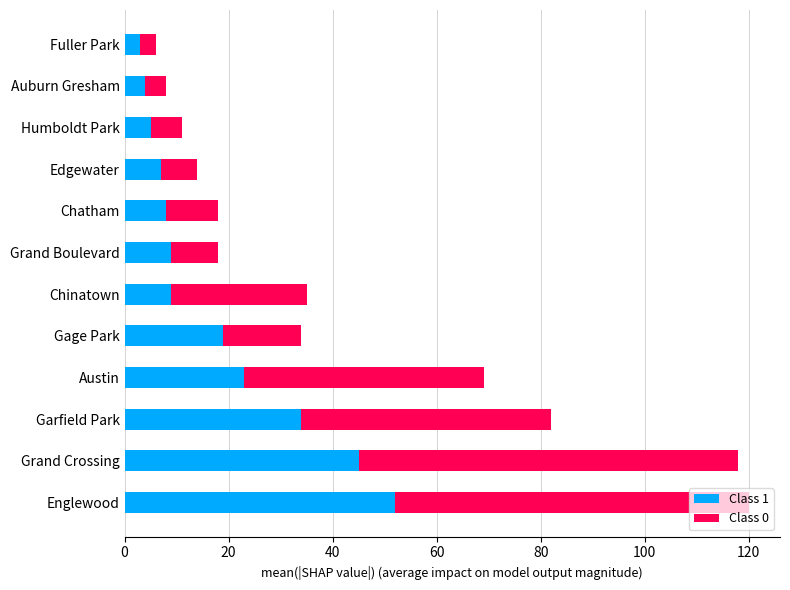

What is the difference between the Class 1 values at Edgewater and Garfield Park?

27